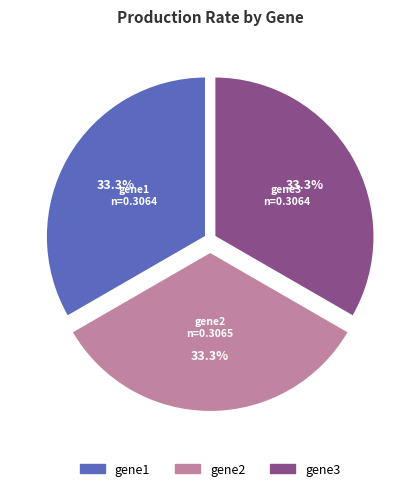

Does gene3 account for over 50% of the chart?

No